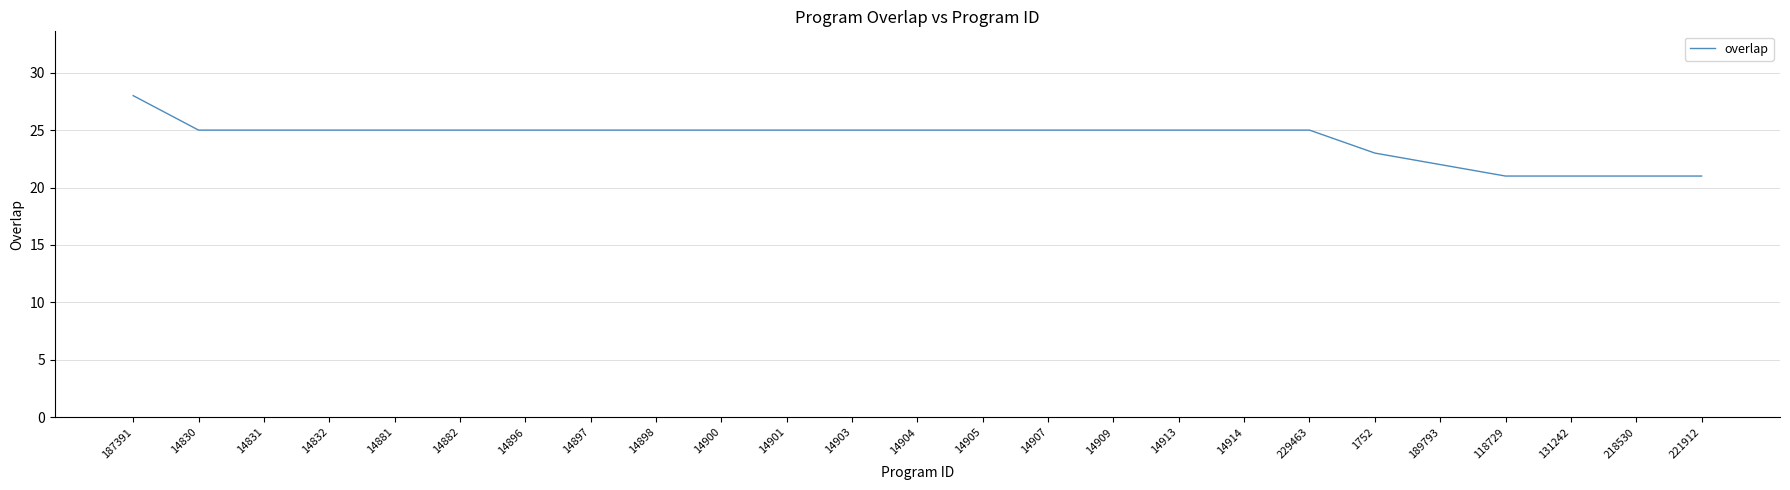

Reading left to right, list all the values displayed in this chart.

28	25	25	25	25	25	25	25	25	25	25	25	25	25	25	25	25	25	25	23	22	21	21	21	21